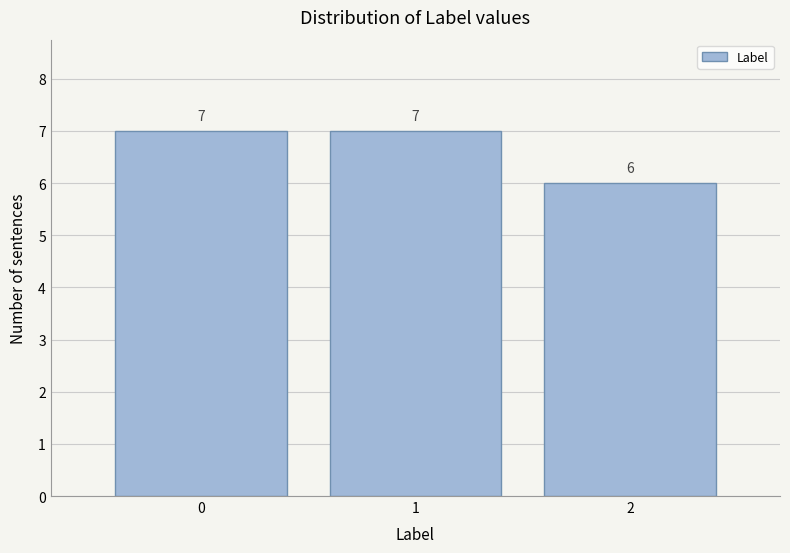

Reading left to right, transcribe all the data shown in this chart.

7	7	6